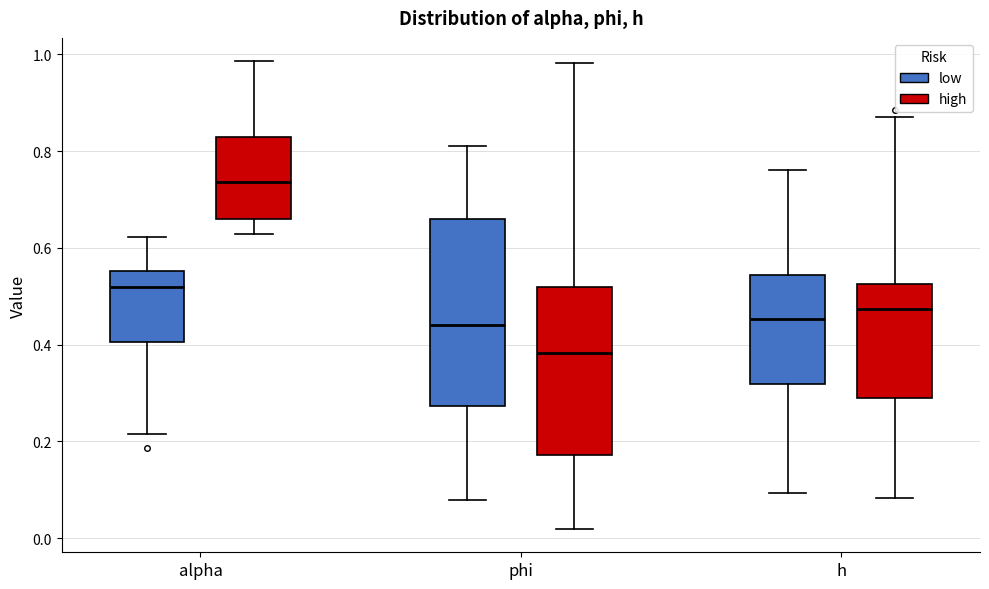

Comparing the boxes themselves (not the whiskers), which one is the tallest?

phi (low)